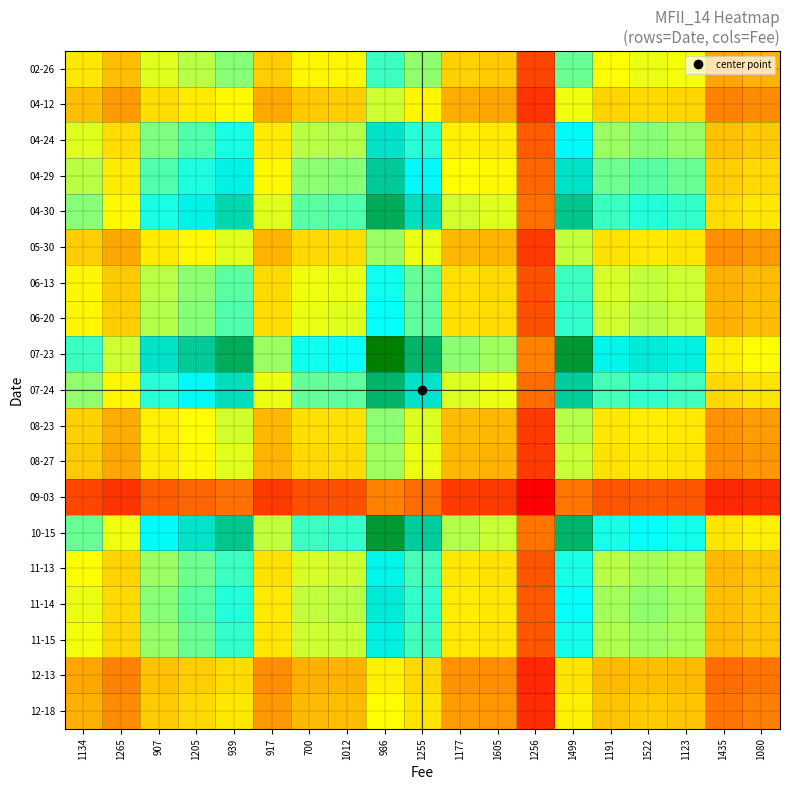

At how many categories does at least one series exceed 17?

19